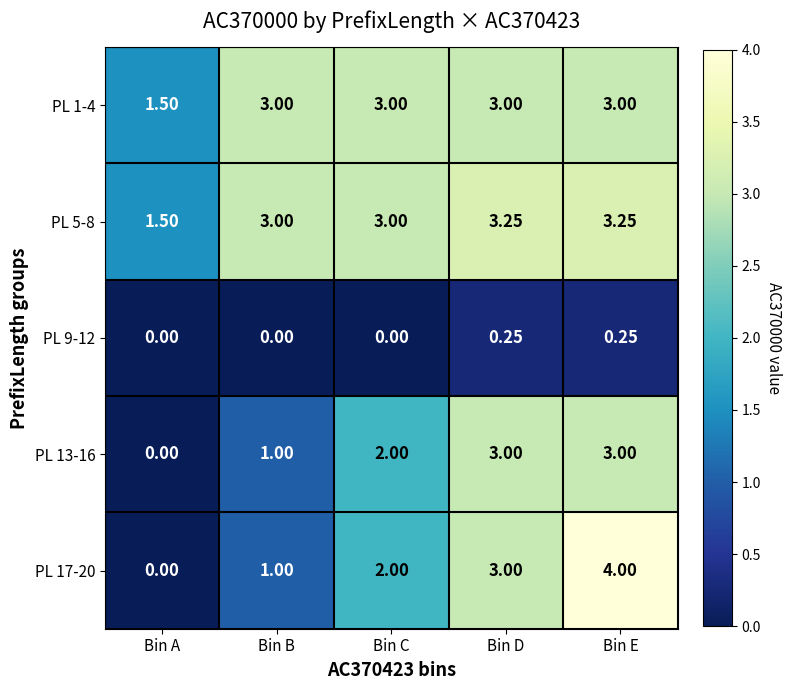

At which category does the chart reach its peak across all series?

Bin E